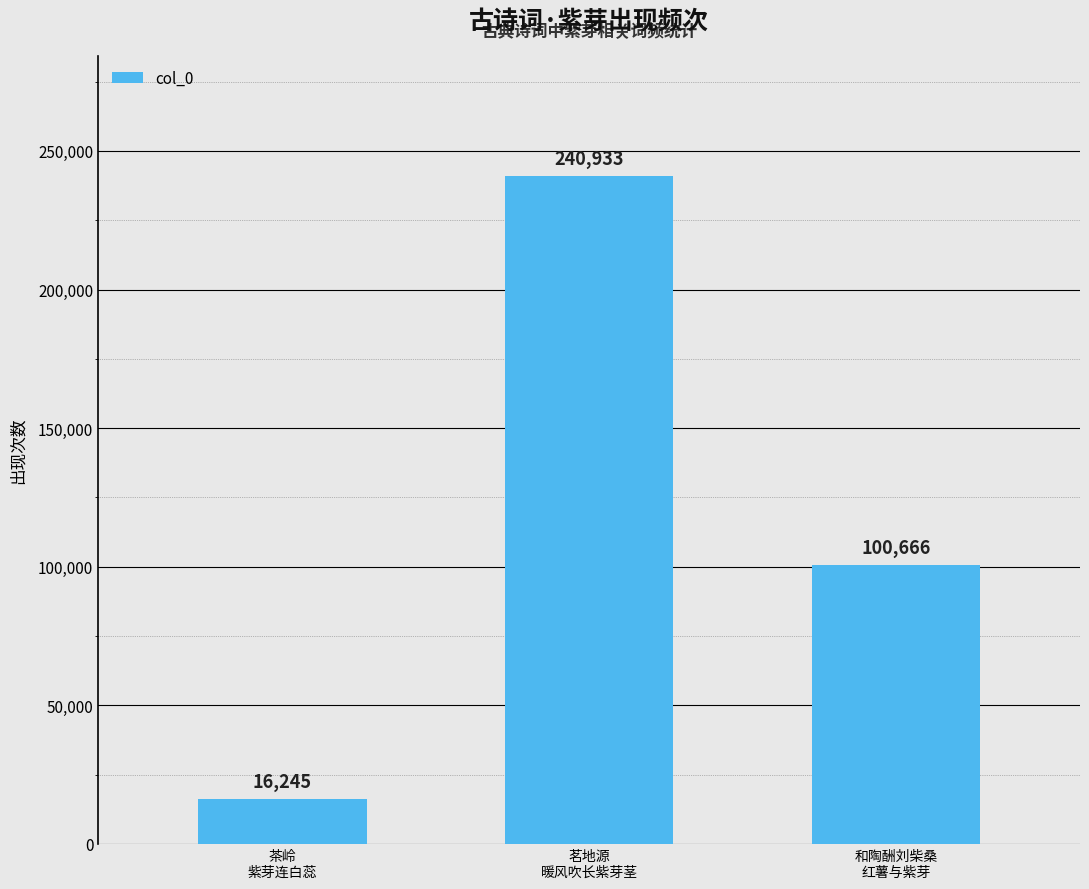

What is the ratio of the value at 茗地源
暖风吹长紫芽茎 to the value at 和陶酬刘柴桑
红薯与紫芽?

2.4